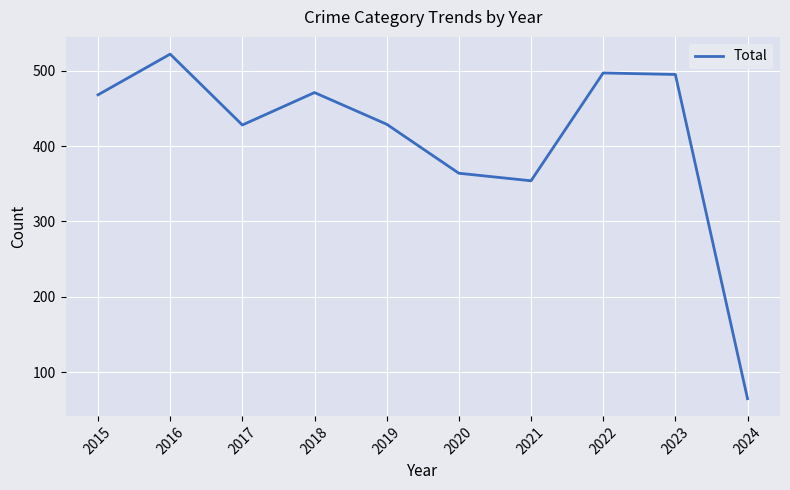

Between 2021 and 2017, which is larger?

2017